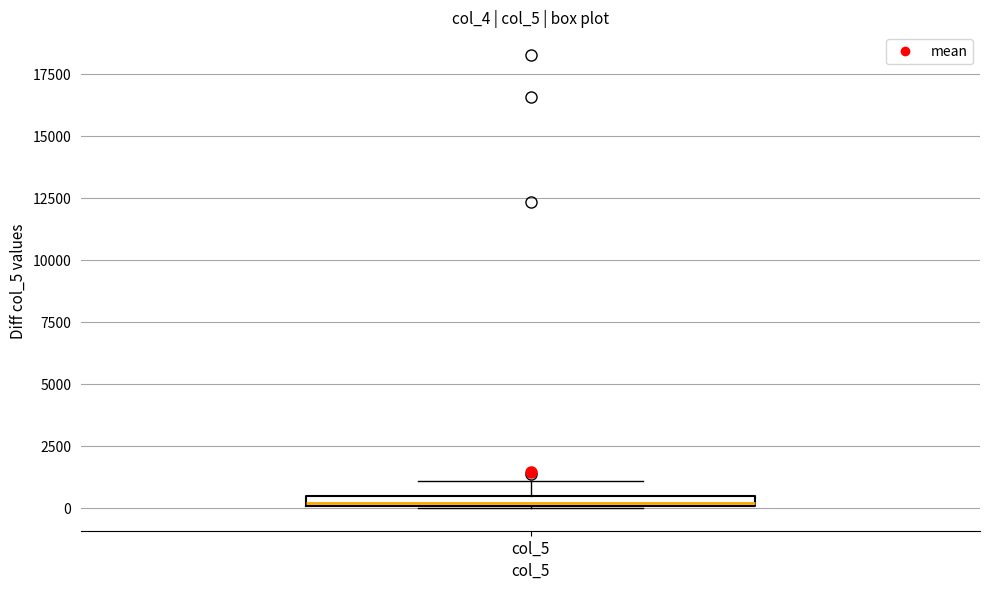

Where is the upper edge of the box for col_5 on the y-axis? The values are not printed on the chart, so give them approximately, as read against the axis.

500